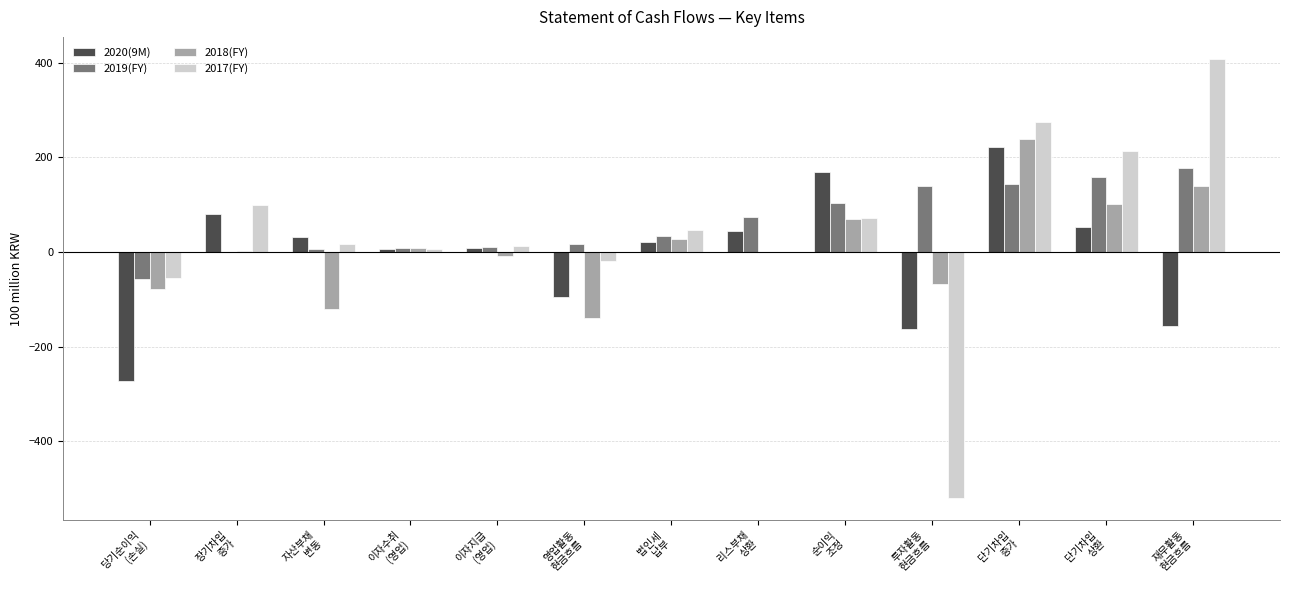

What is the sum of all 2019(FY) values?

816.5